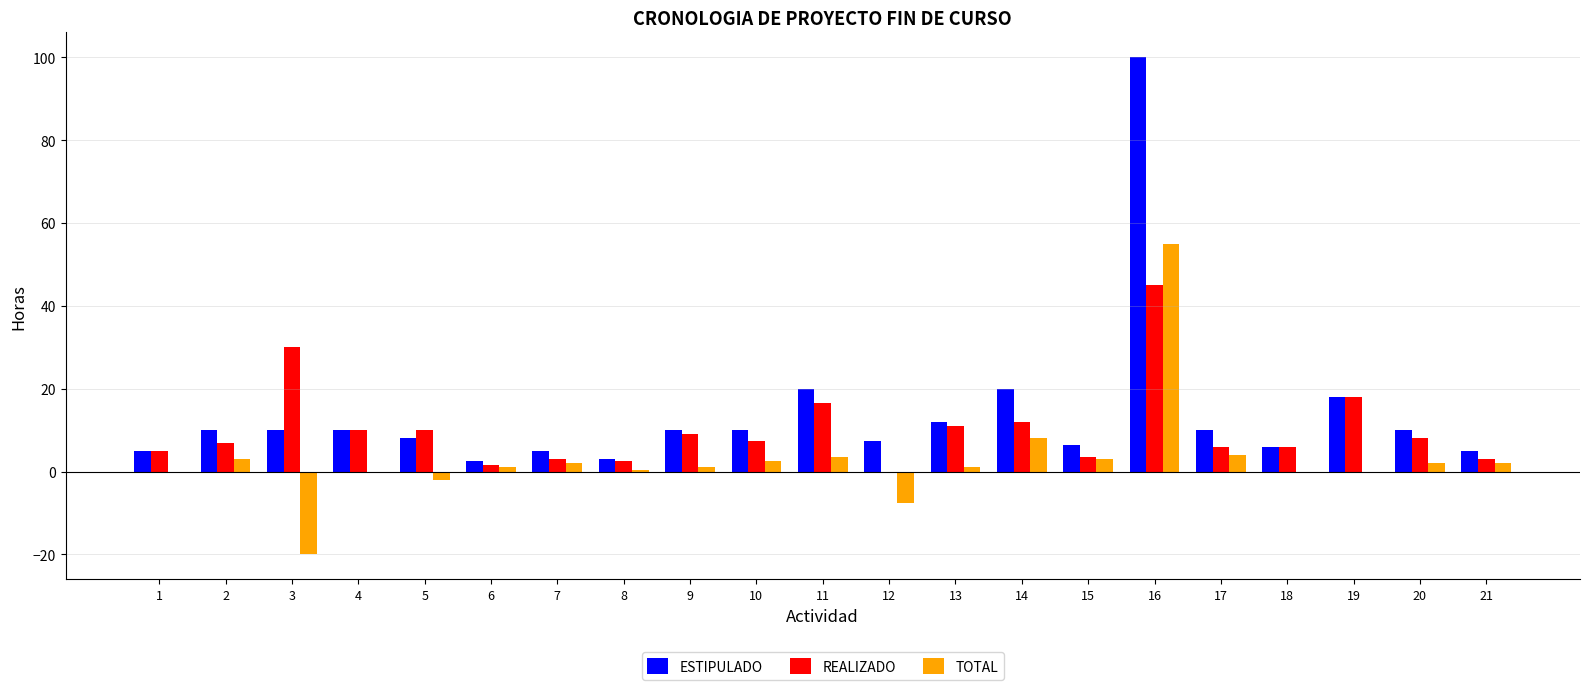

How many data points does each series have?

21